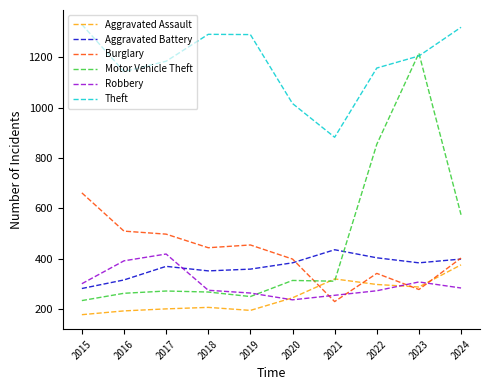

Does the chart have visible grid lines?

No